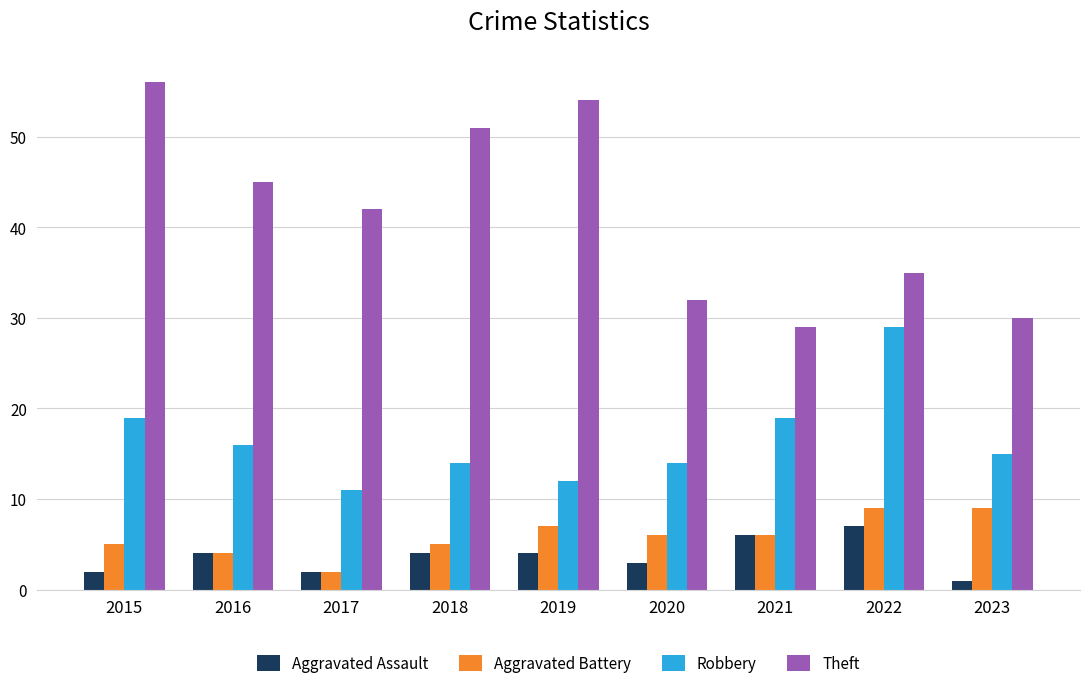

At which label is Theft closest to 42?

2017